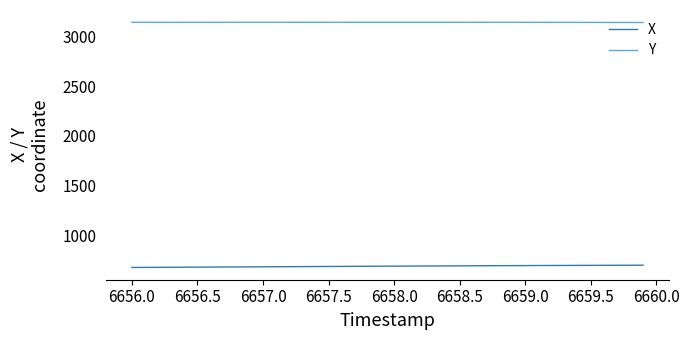

Rank the series by their maximum value, from lowest to highest.

X, Y